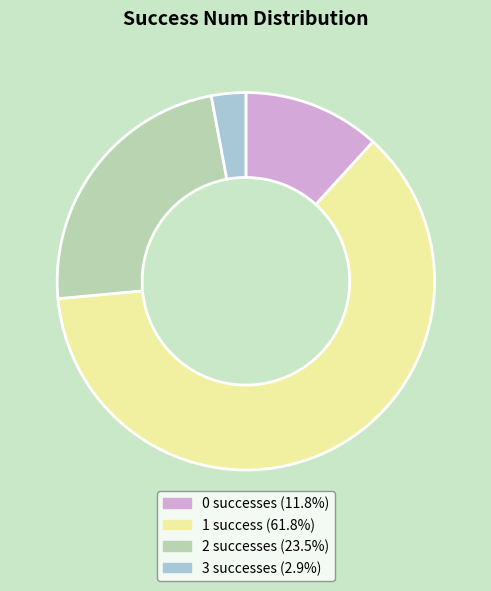

Does 1 represent more than half of the total?

Yes